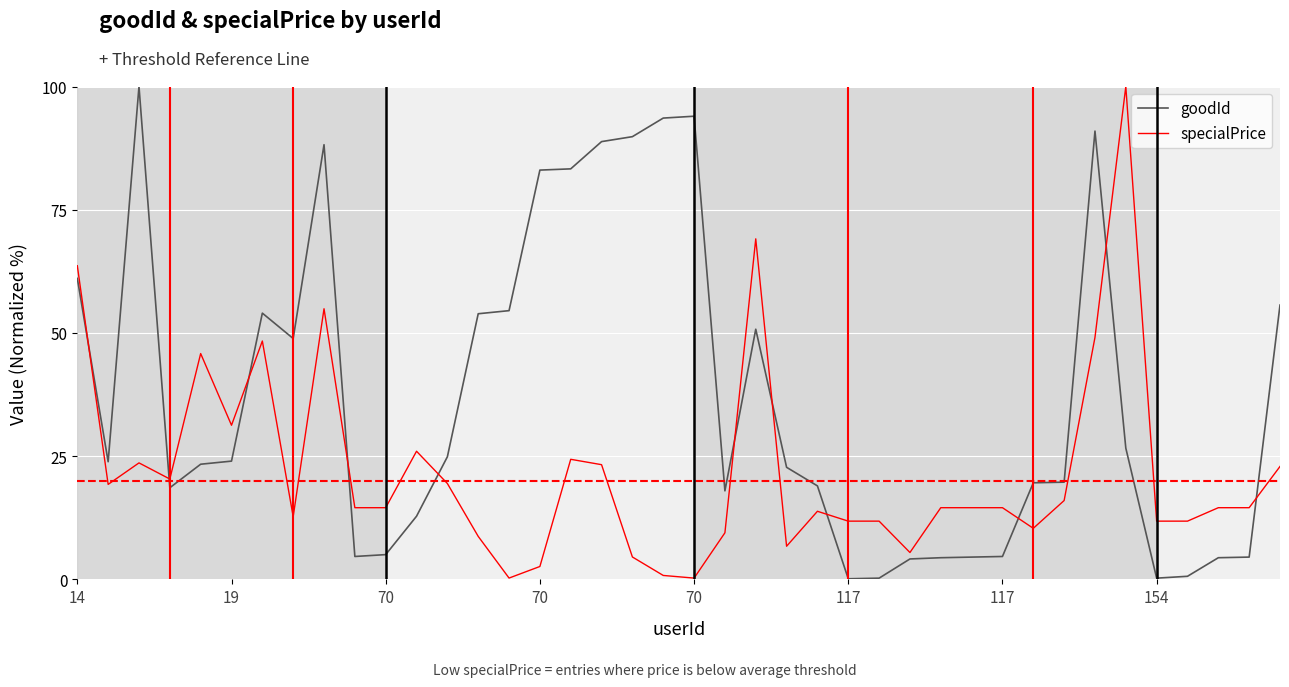

What are all the series names shown in the legend?

goodId, specialPrice